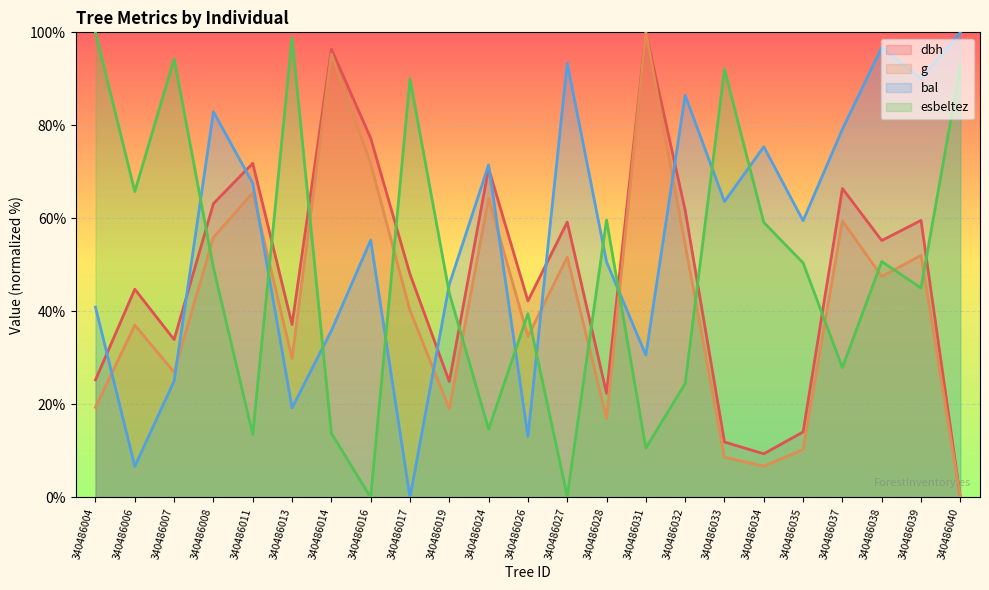

Is the value of dbh at 340486004 greater than the value of bal at 340486016?

No